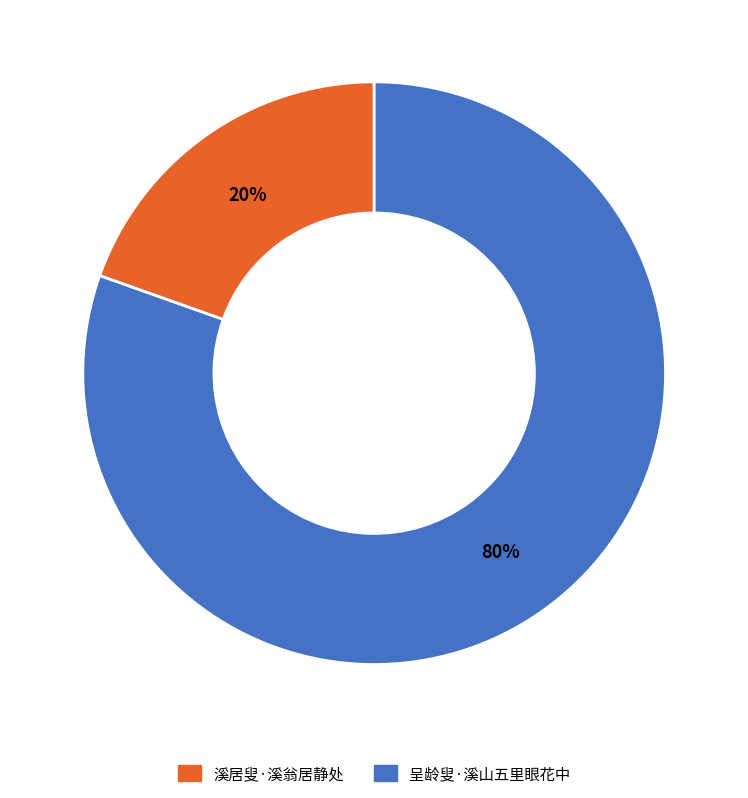

Which has a higher value, 溪居叟·溪翁居静处 or 呈龄叟·溪山五里眼花中?

呈龄叟·溪山五里眼花中